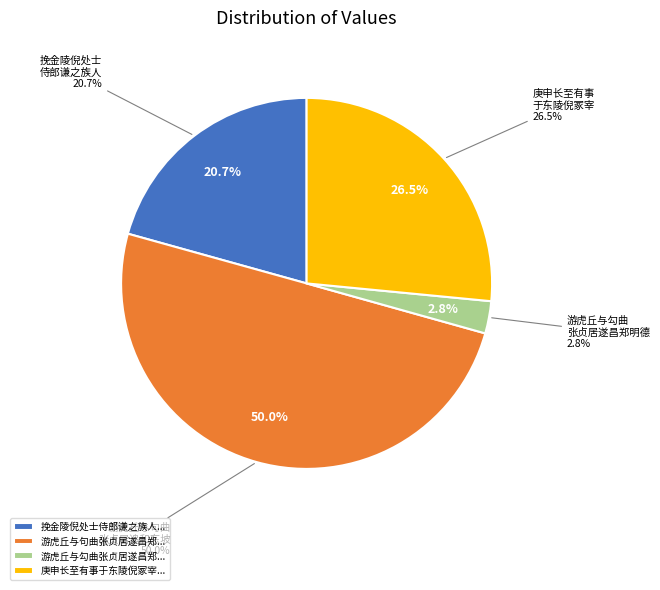

What is the change in value from 挽金陵倪处士侍郎谦之族人李太常作志 to 游虎丘与句曲张贞居遂昌郑明德毗陵倪元镇各追和东坡留题石壁诗韵?

+727211